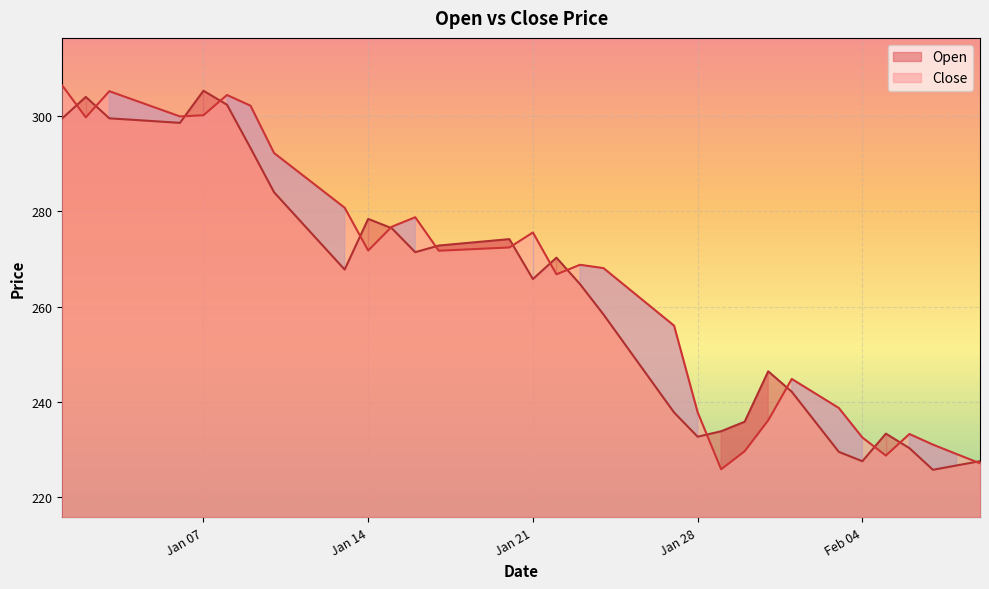

How many values in the Open series are below 270?

20